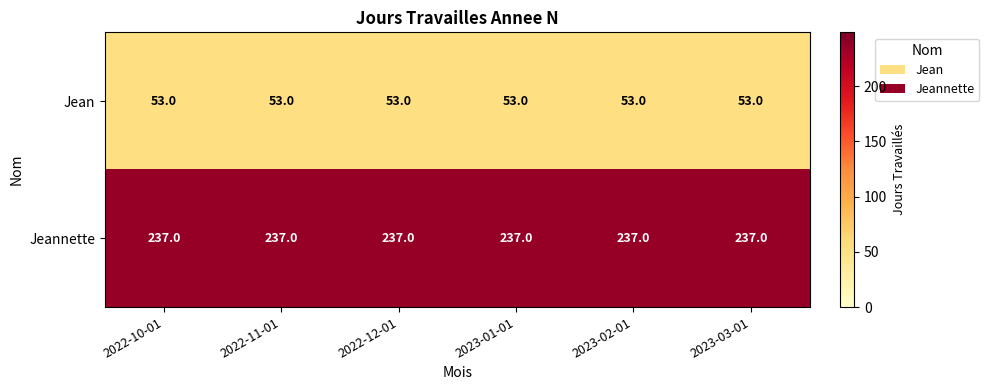

What is the minimum value for Jeannette?

237